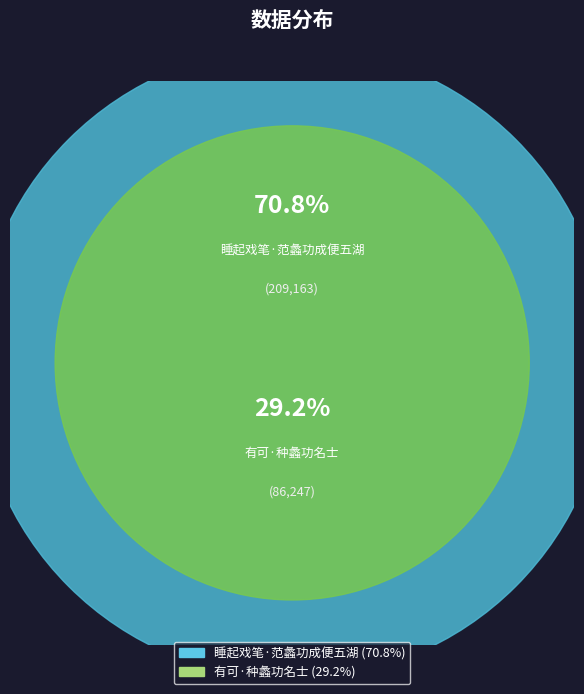

How many slices are in this pie chart?

2